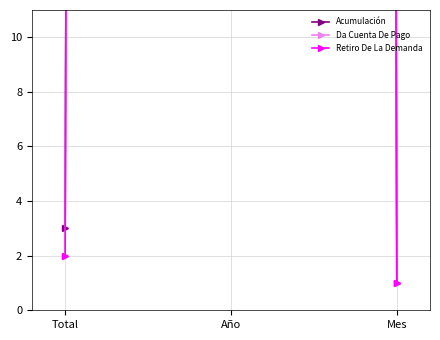

How many lines are shown in the chart?

3